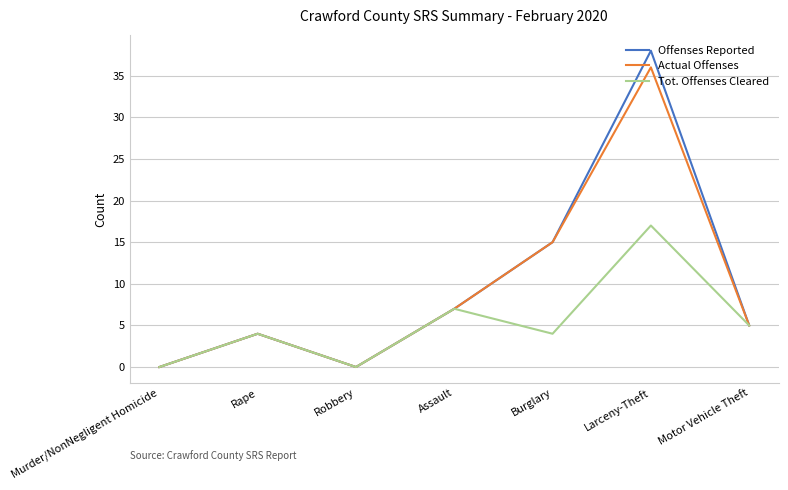

Count the number of data series in this chart.

3